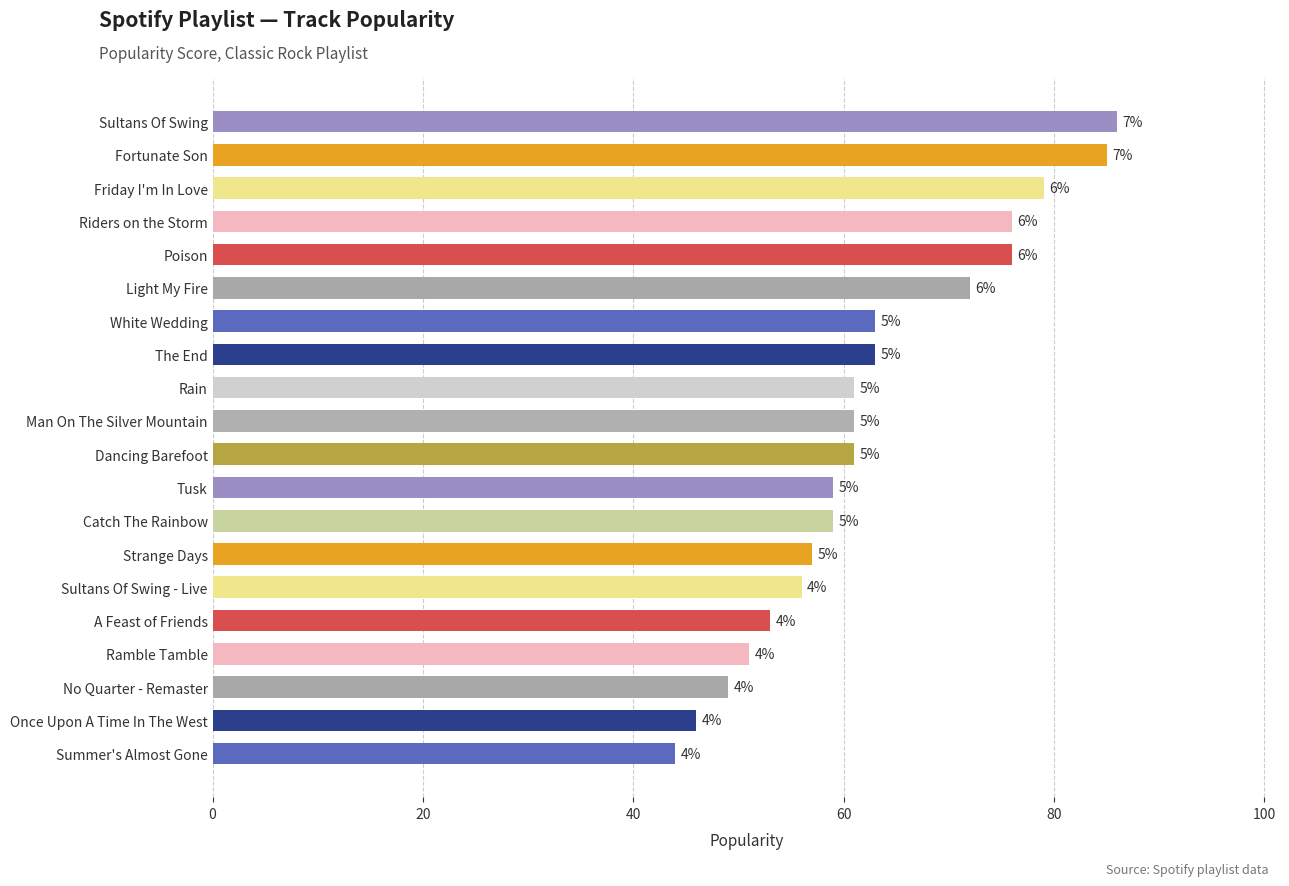

How many bars are there in total?

20